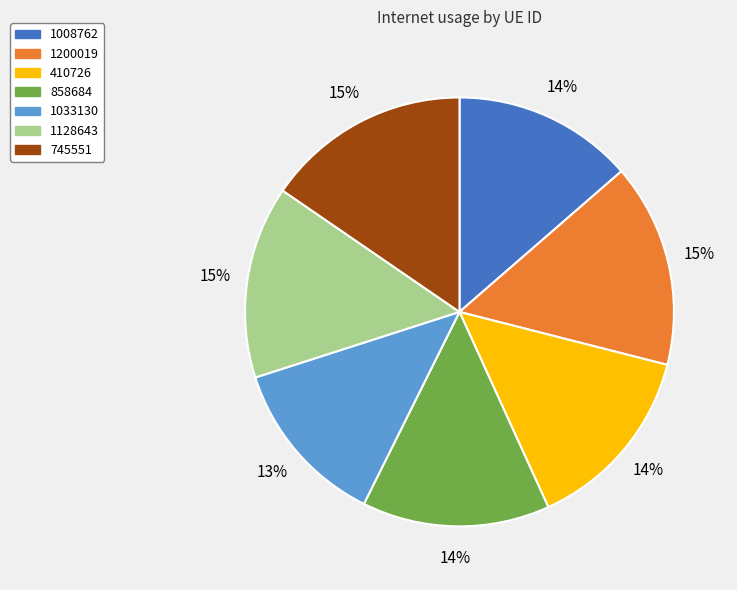

Is 1128643 the majority of the pie?

No